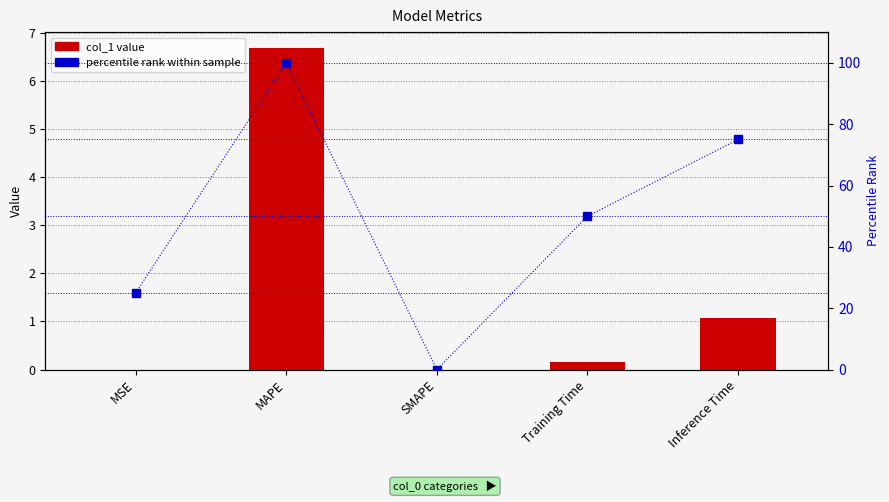

Between MAPE and Inference Time, which series saw the biggest shift?

percentile rank